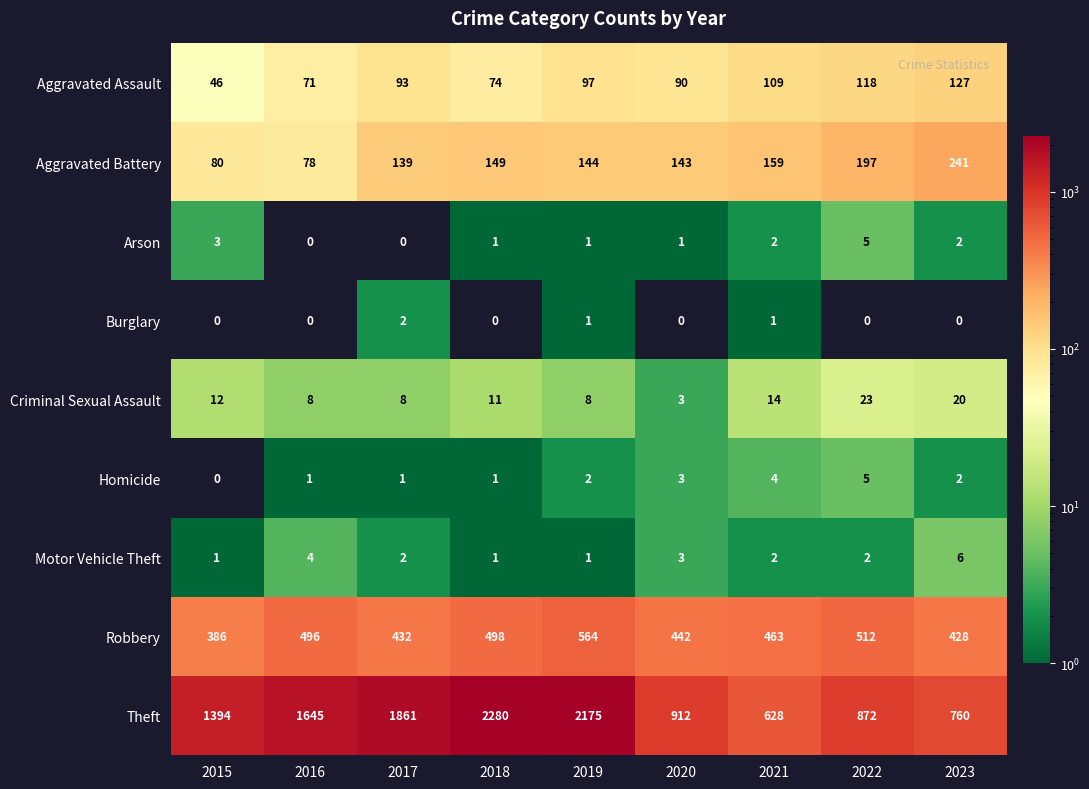

At how many categories does at least one series exceed 1140?

5